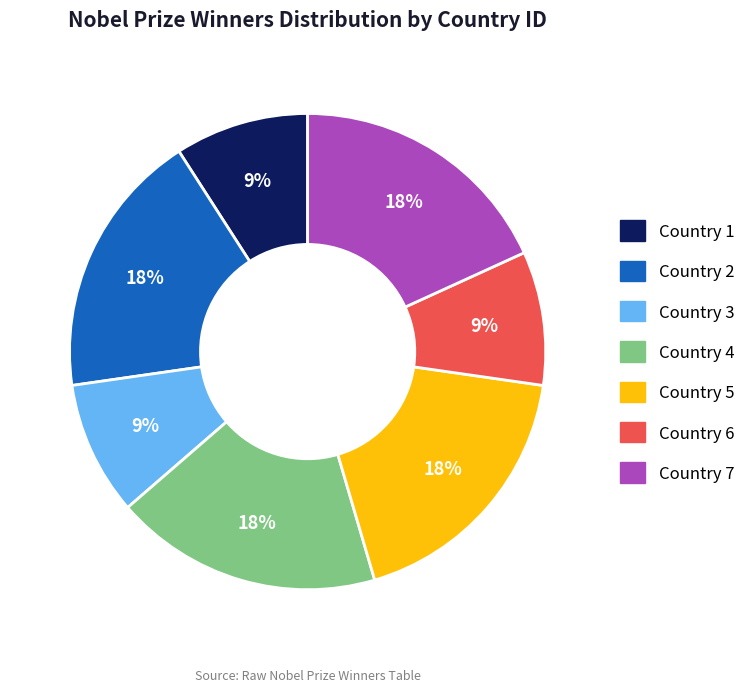

How many slices are in this pie chart?

7